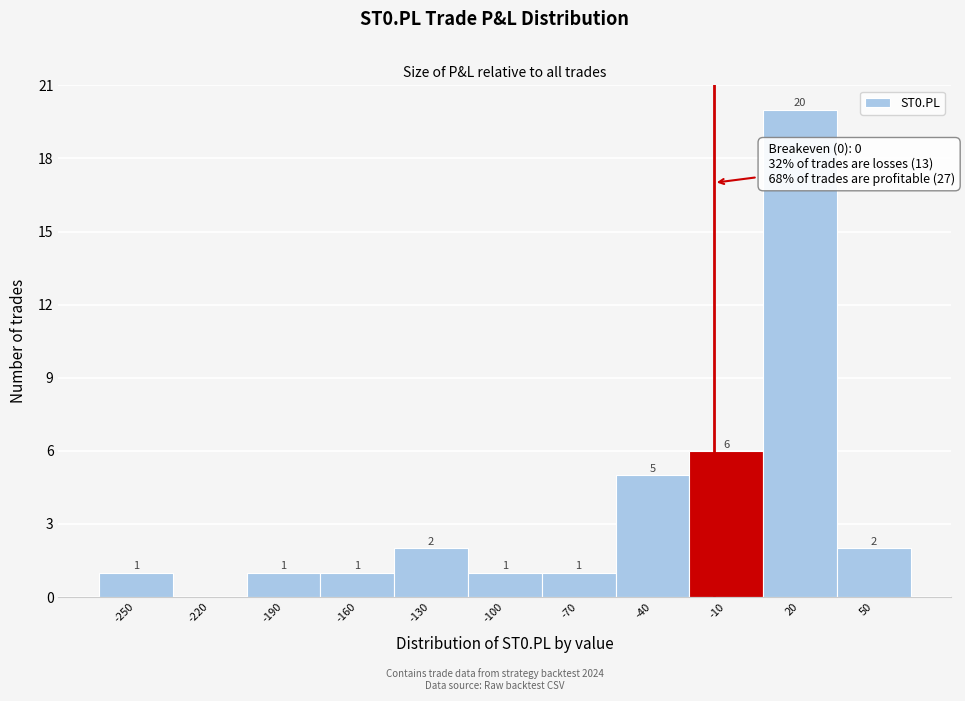

Reading right to left, extract all data points from this chart.

50=2	20=20	-10=6	-40=5	-70=1	-100=1	-130=2	-160=1	-190=1	-220=0	-250=1